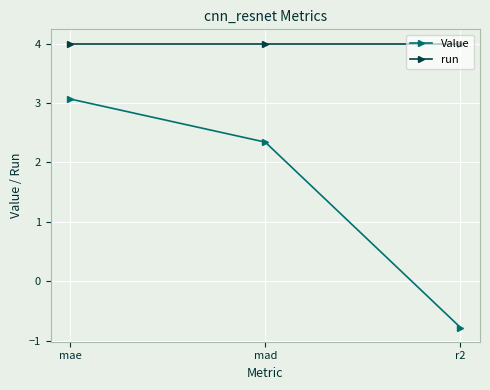

Does the chart display data point markers on the line(s)?

Yes